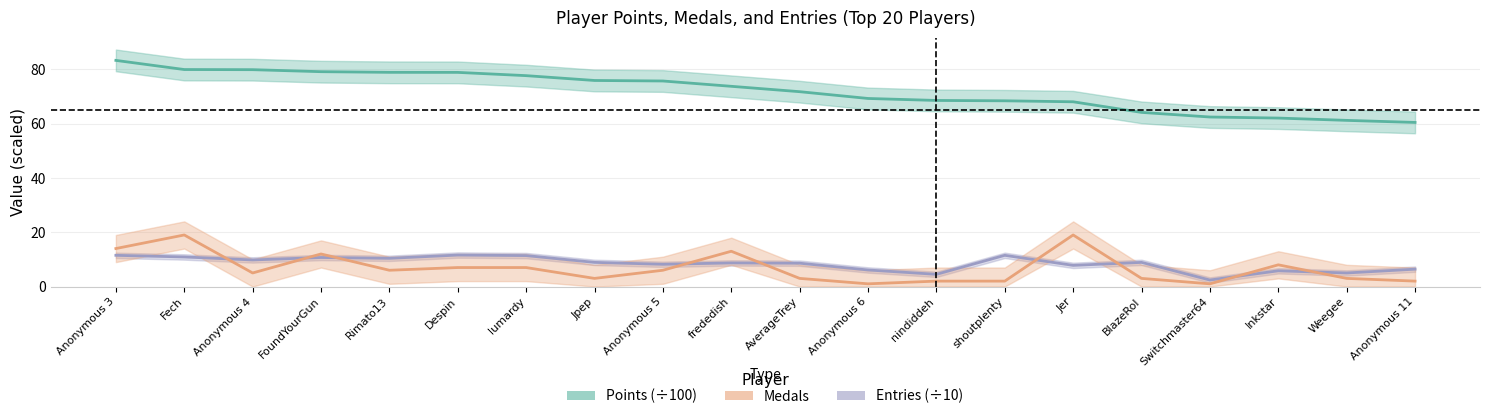

How many times do Entries (÷10) and Medals cross each other?

9